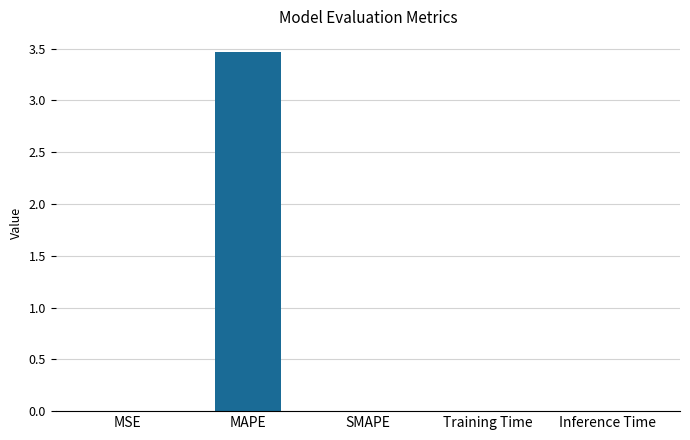

Which label corresponds to the largest value in the chart?

MAPE